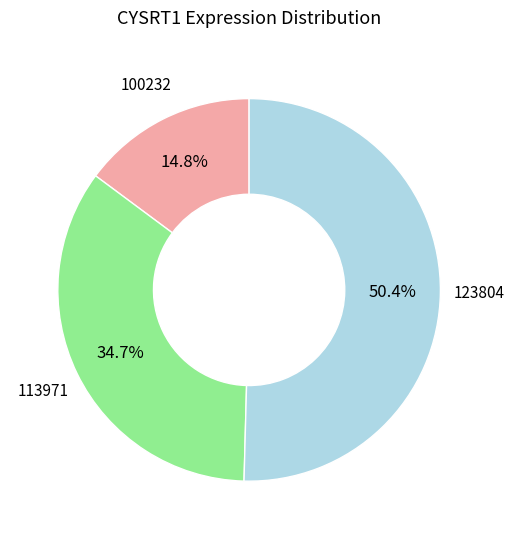

How many segments does this pie chart have?

3